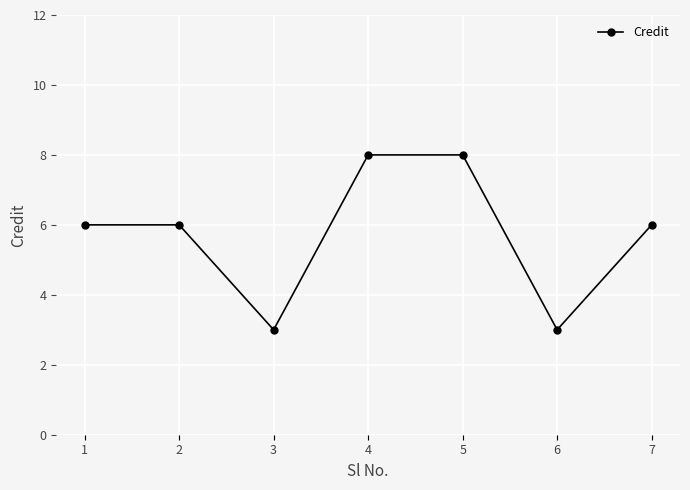

Approximately how many times larger is the value at 4 compared to 2?

1.3